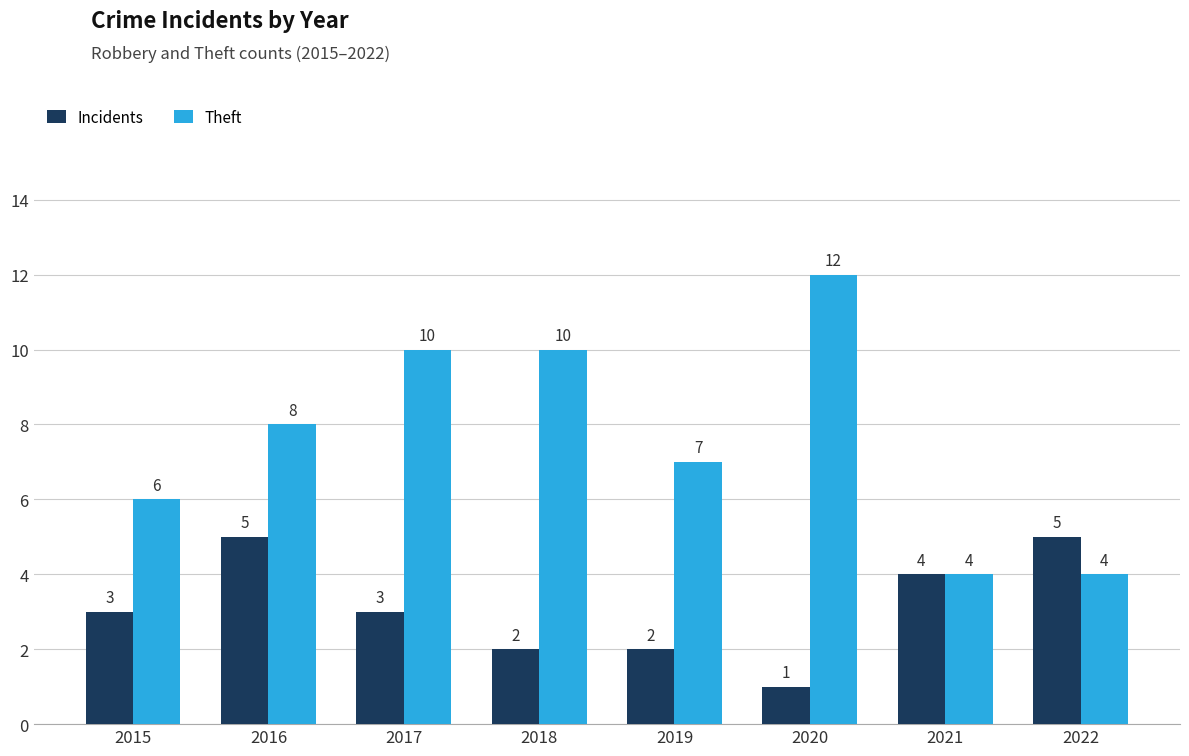

What is the difference between the highest and lowest values at 2015?

3